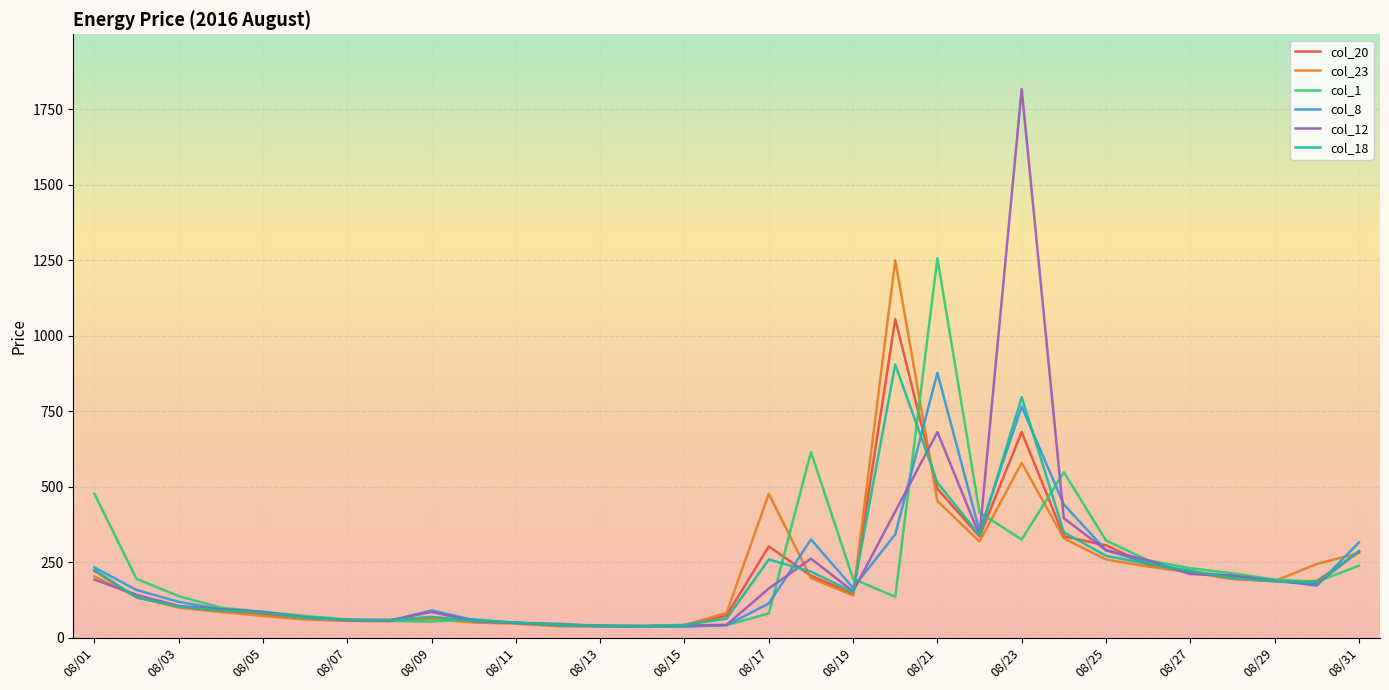

Which series has the widest spread of values?

col_12